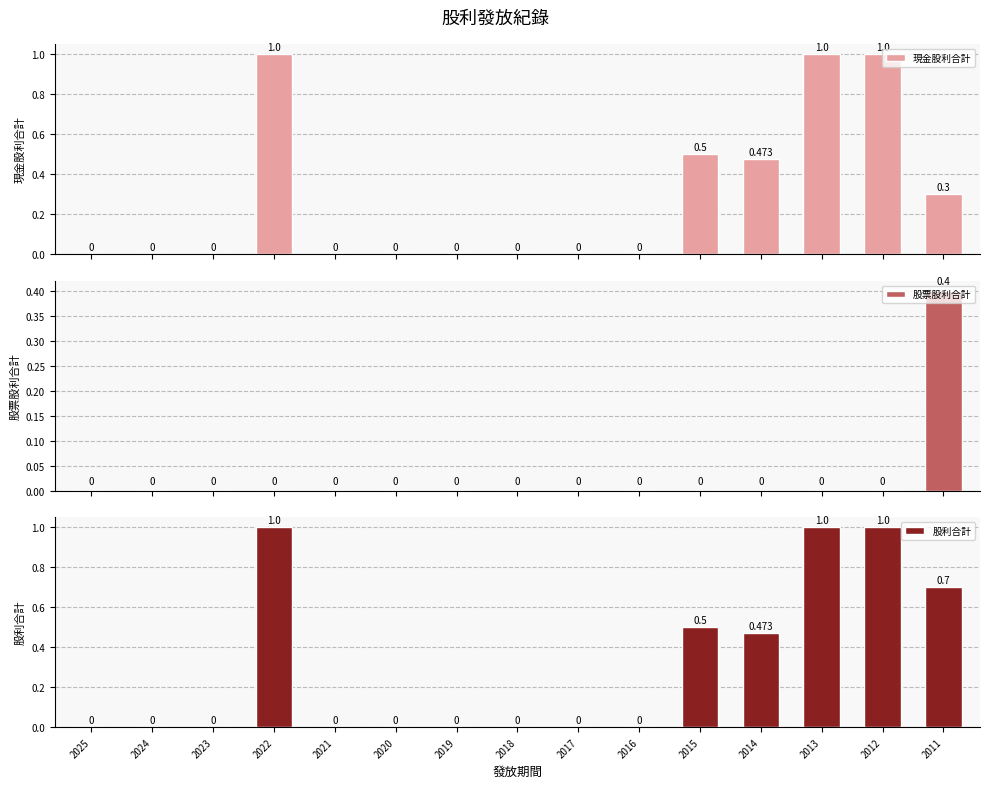

Are the bars horizontal?

No